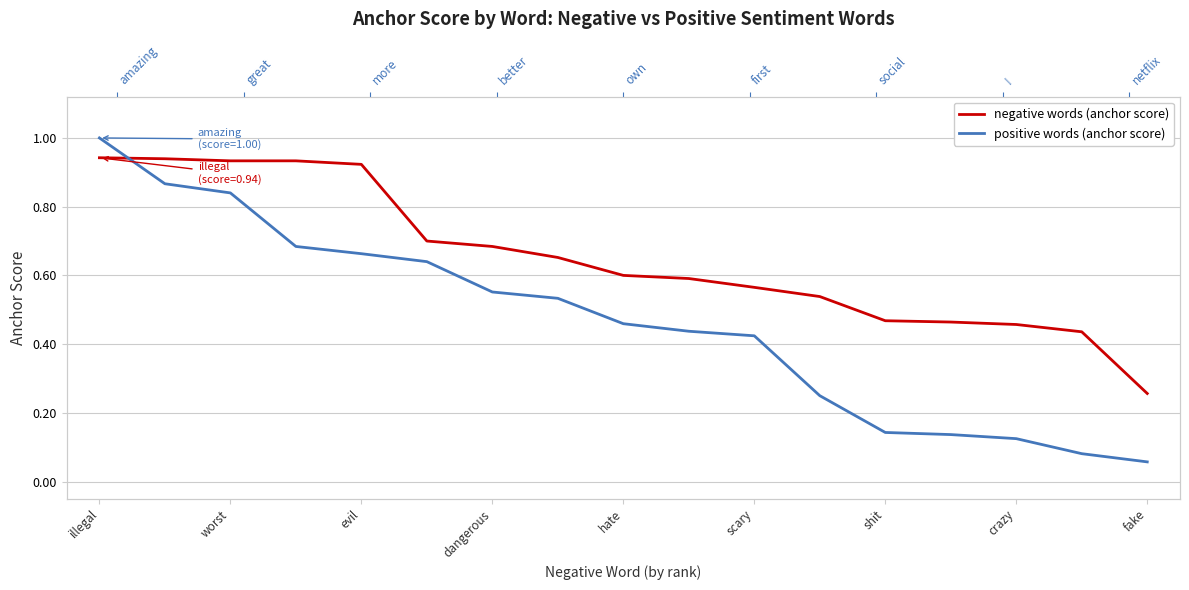

Count the number of categories in the chart.

17